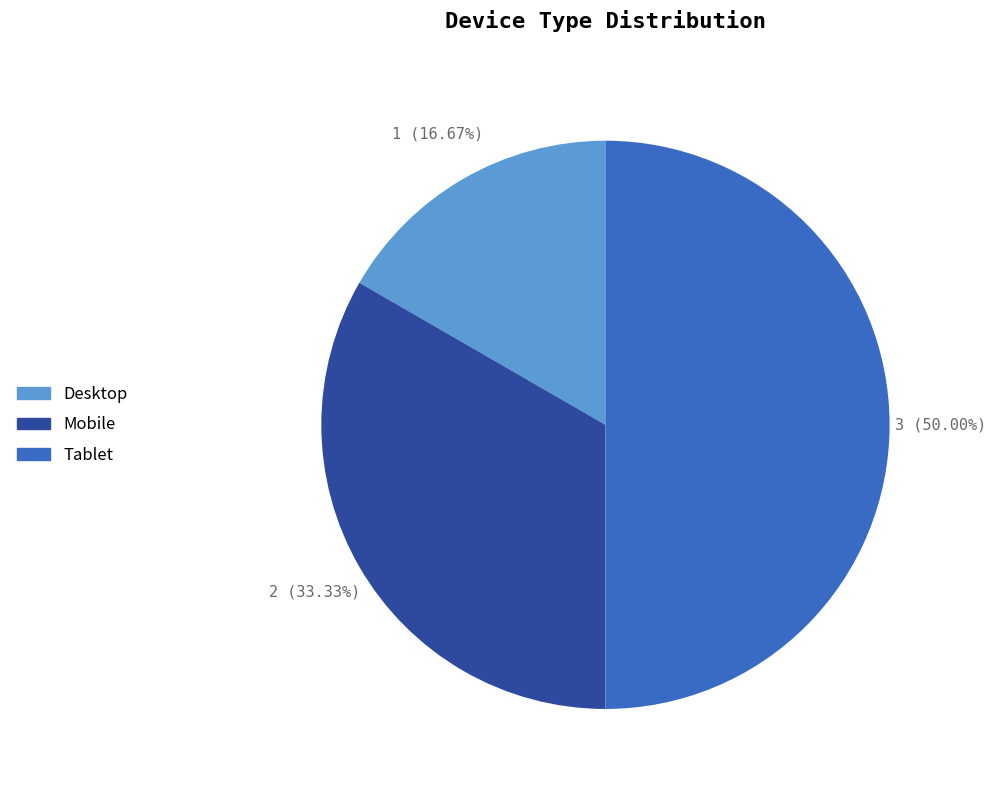

Which has a higher value, Tablet or Desktop?

Tablet